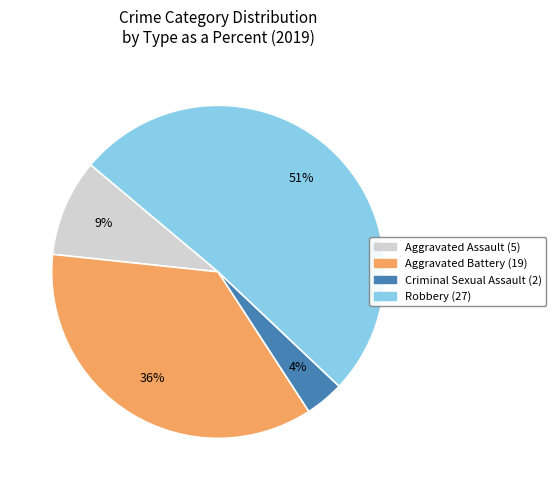

To the nearest percent, what portion does Robbery represent?

51%